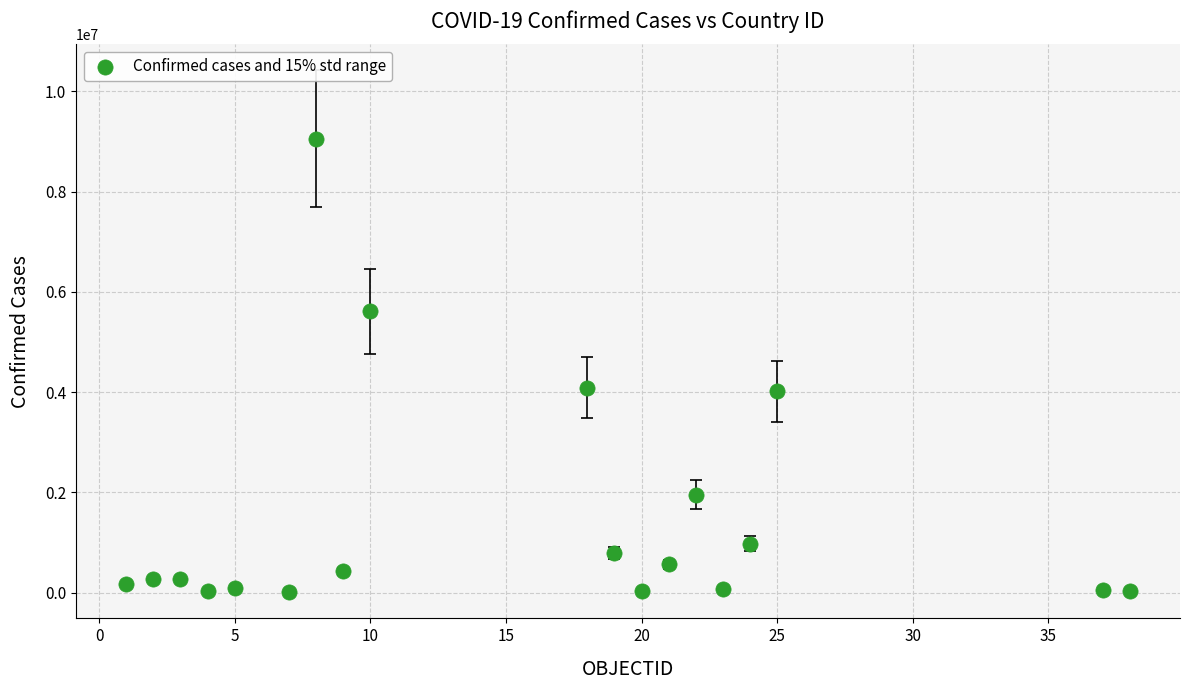

What is the range of Y values (max minus min)?

9053356